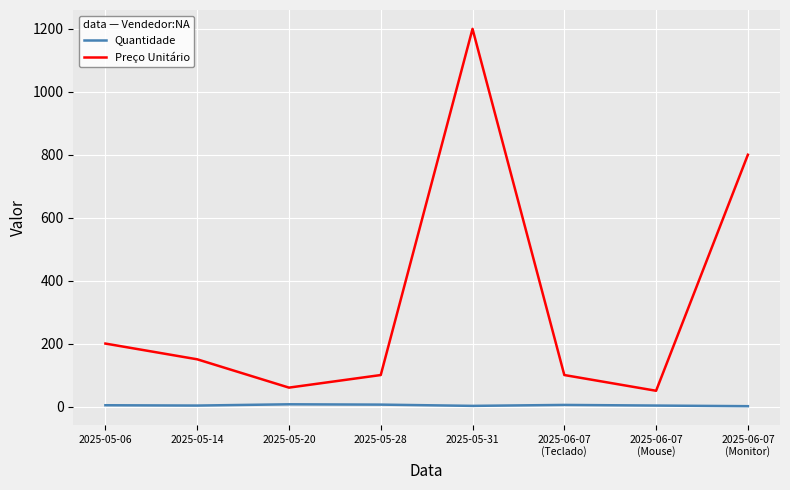

At which category is the sum across all series the highest?

2025-05-31